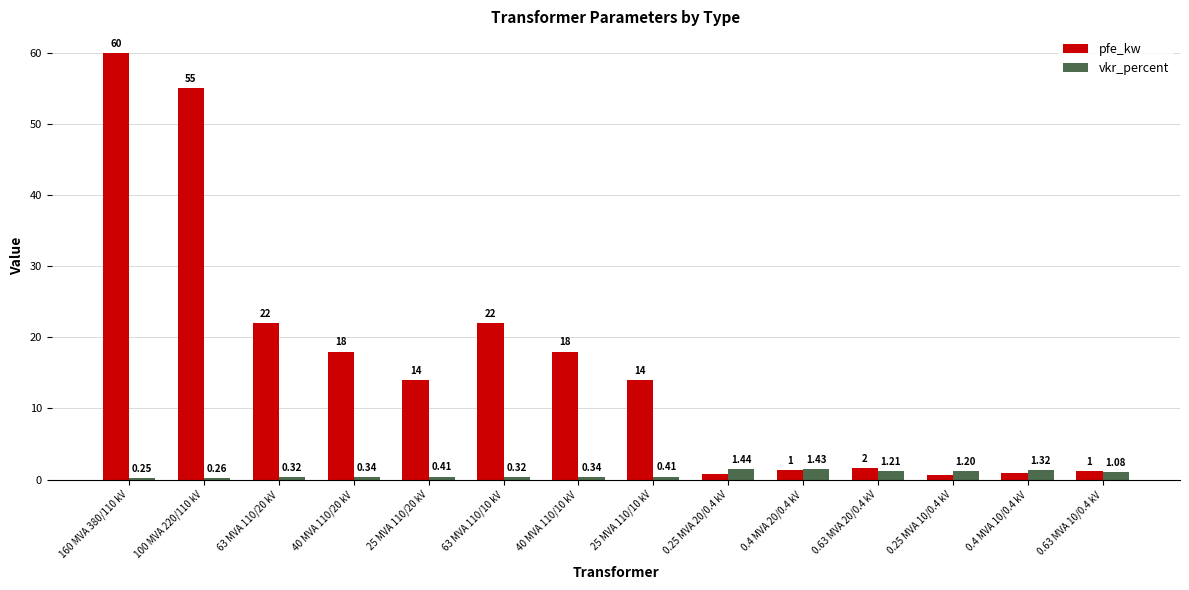

How many groups of bars are there?

14